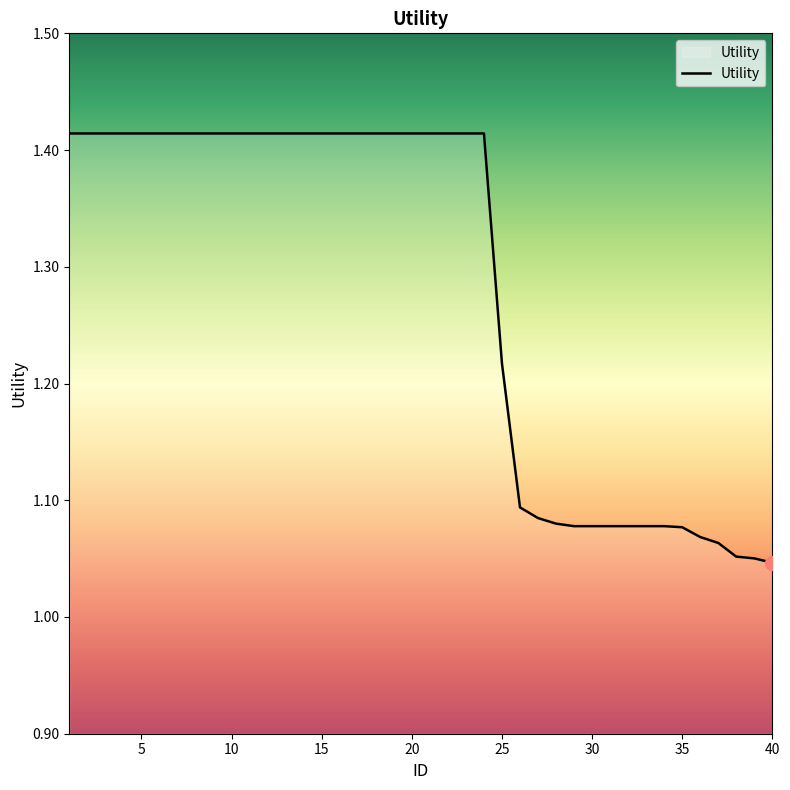

Reading left to right, list all the values displayed in this chart.

1.4	1.4	1.4	1.4	1.4	1.4	1.4	1.4	1.4	1.4	1.4	1.4	1.4	1.4	1.4	1.4	1.4	1.4	1.4	1.4	1.4	1.4	1.4	1.4	1.2	1.1	1.1	1.1	1.1	1.1	1.1	1.1	1.1	1.1	1.1	1.1	1.1	1.1	1.1	1.0